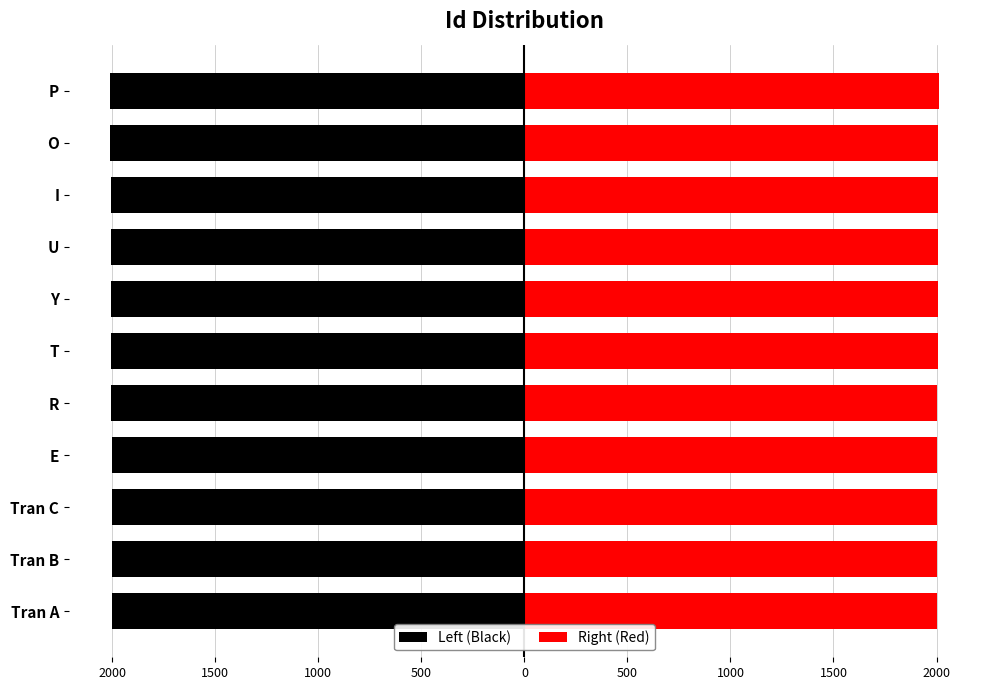

Count the number of data series in this chart.

2